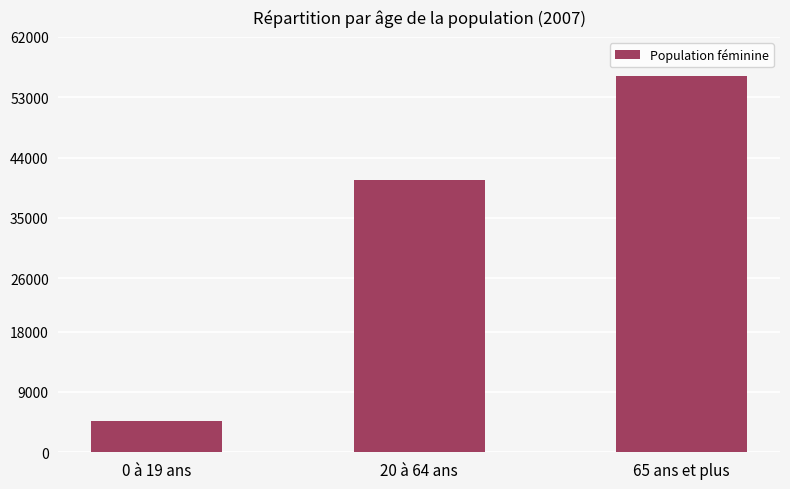

Reading right to left, list all the values displayed in this chart.

56120	40721	4641